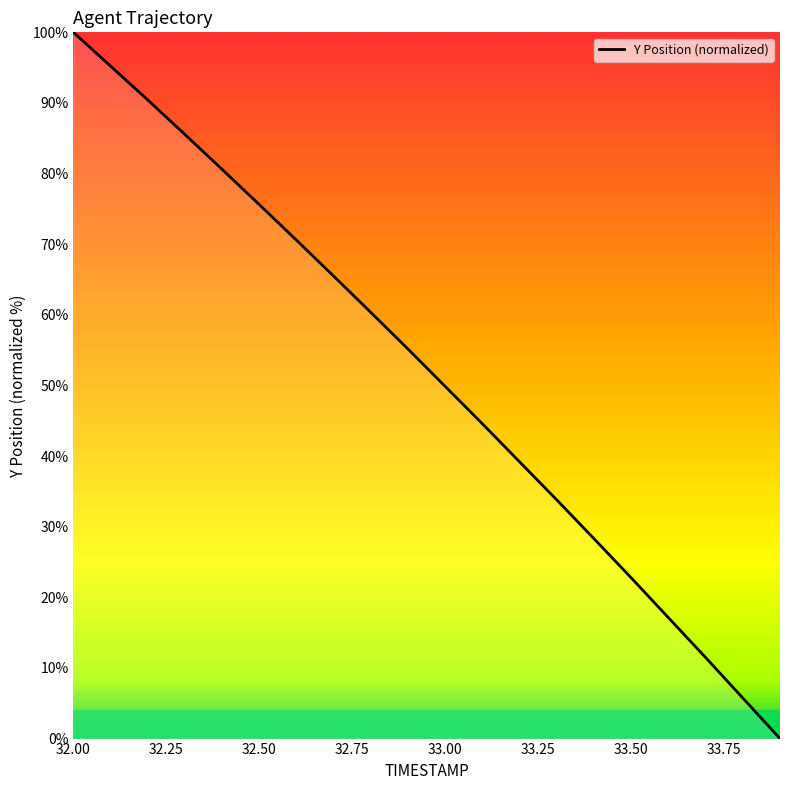

What is the greatest value displayed?

100.0